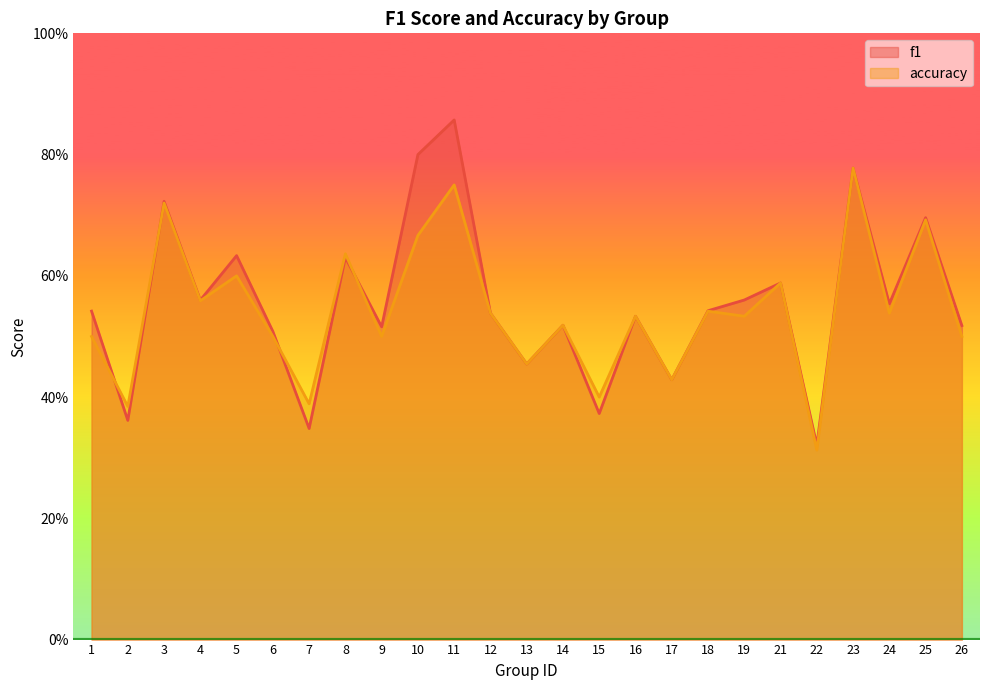

What is the spread (max minus min) of values at 11?

0.1